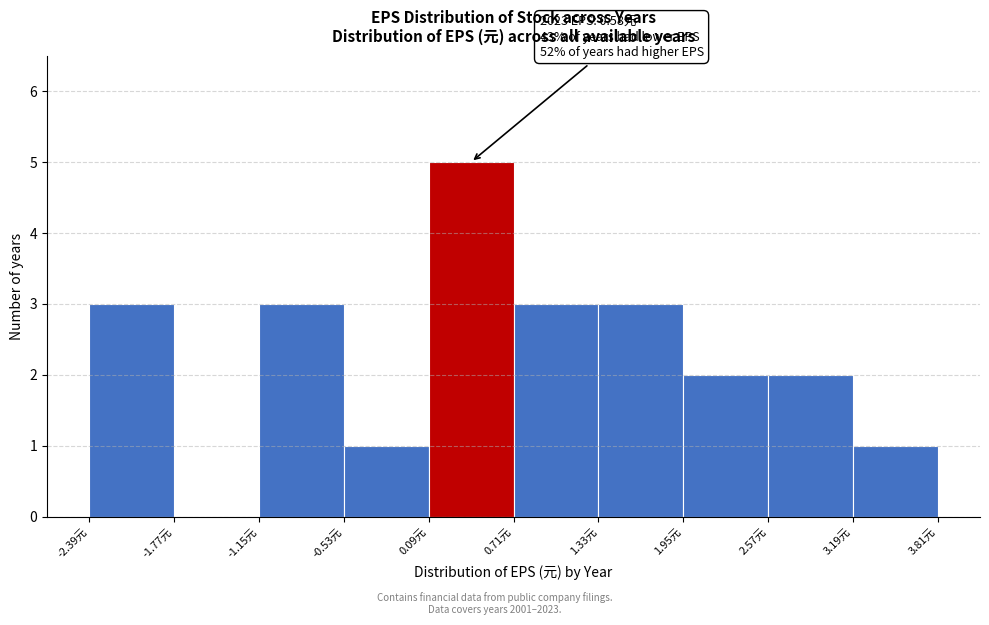

Over which range of the x-axis is the bar tallest?

0.09 to 0.71